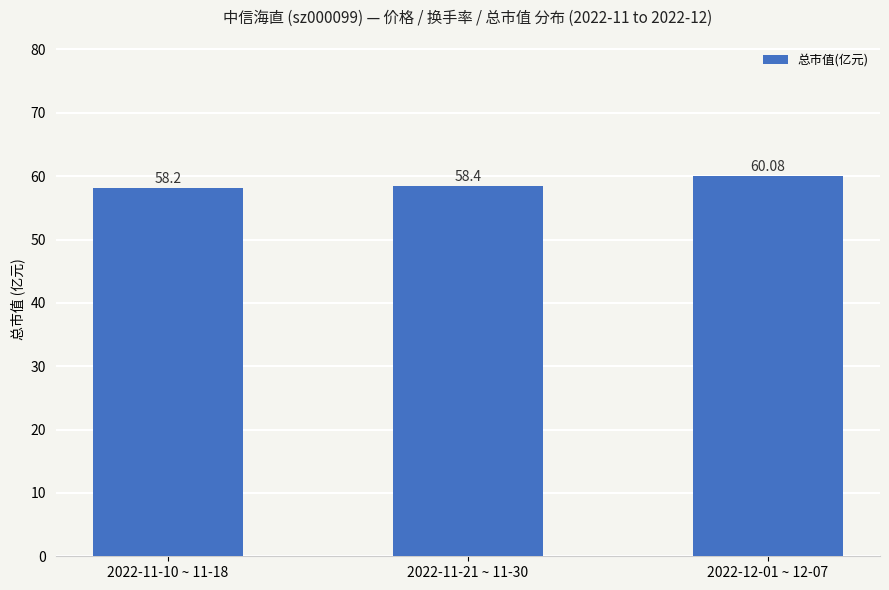

Reading right to left, list all the values displayed in this chart.

2022-12-01 ~ 12-07=60.1	2022-11-21 ~ 11-30=58.4	2022-11-10 ~ 11-18=58.2